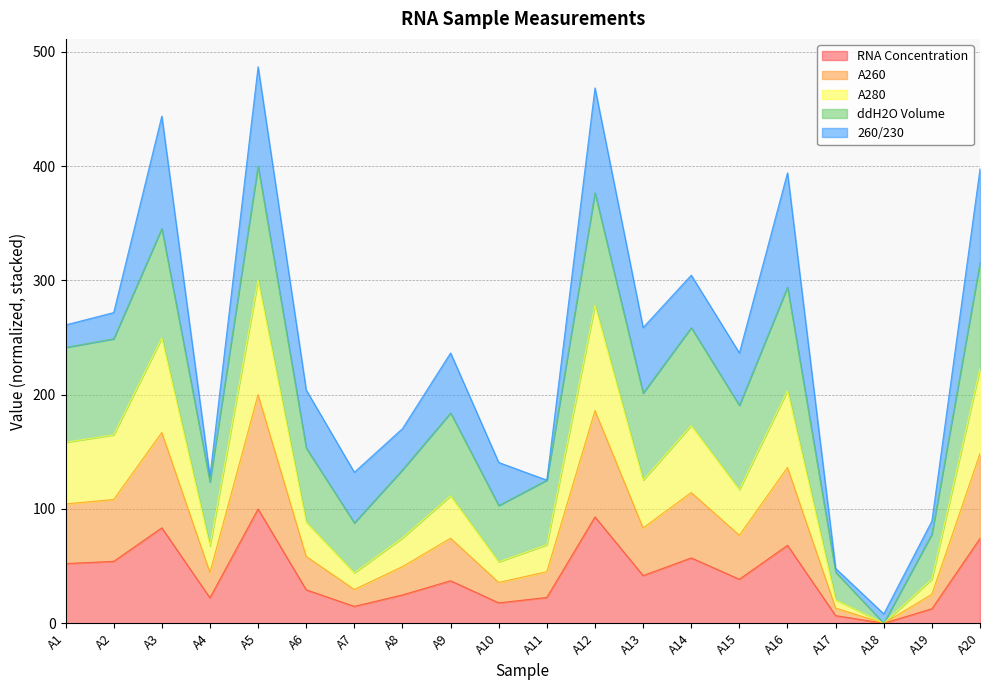

How many lines are shown in the chart?

5